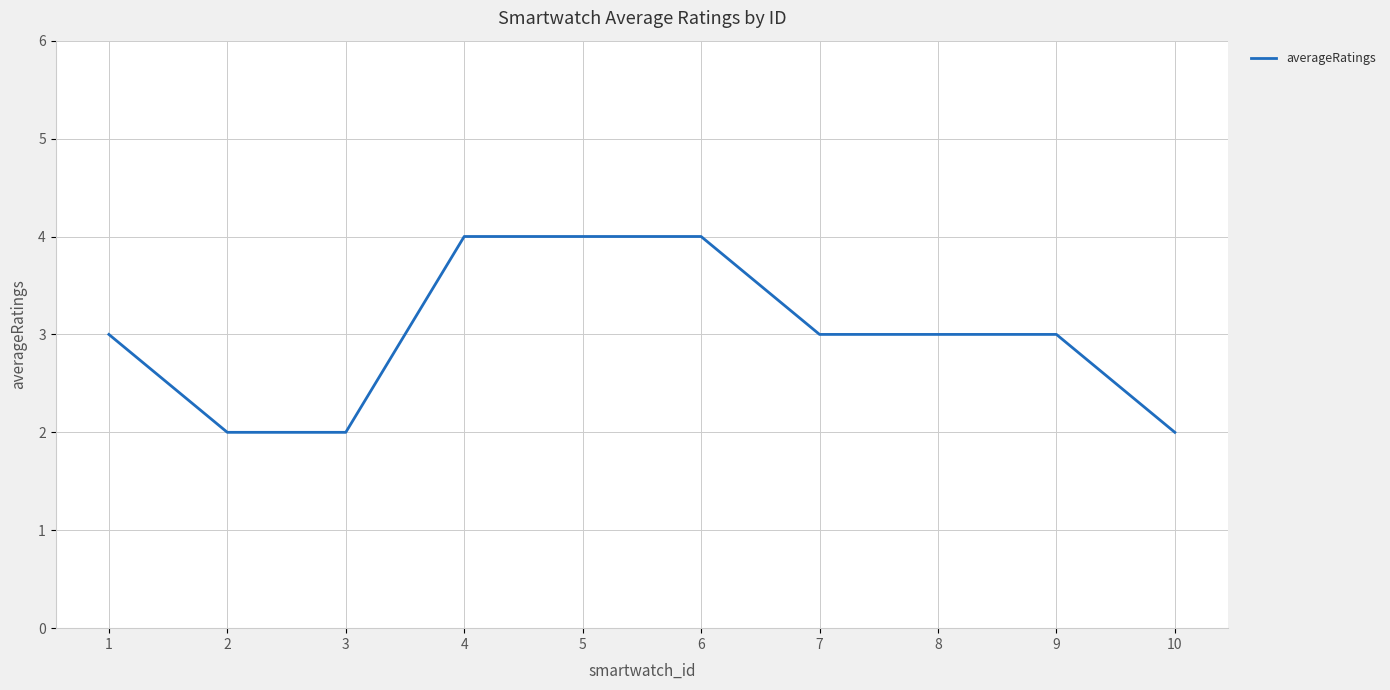

The value at 5 is 6. True or false?

False